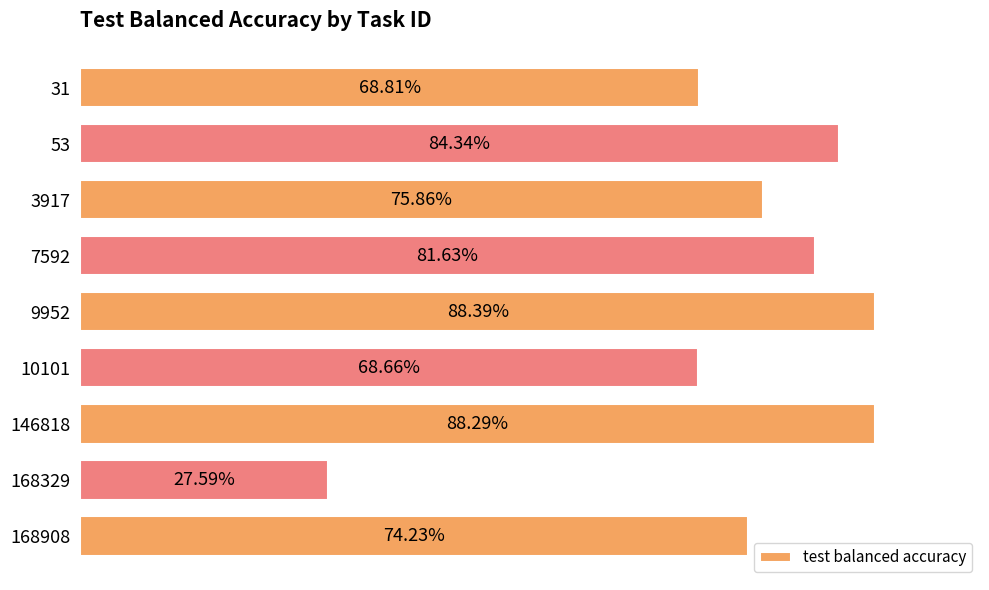

How many series are shown in this chart?

1